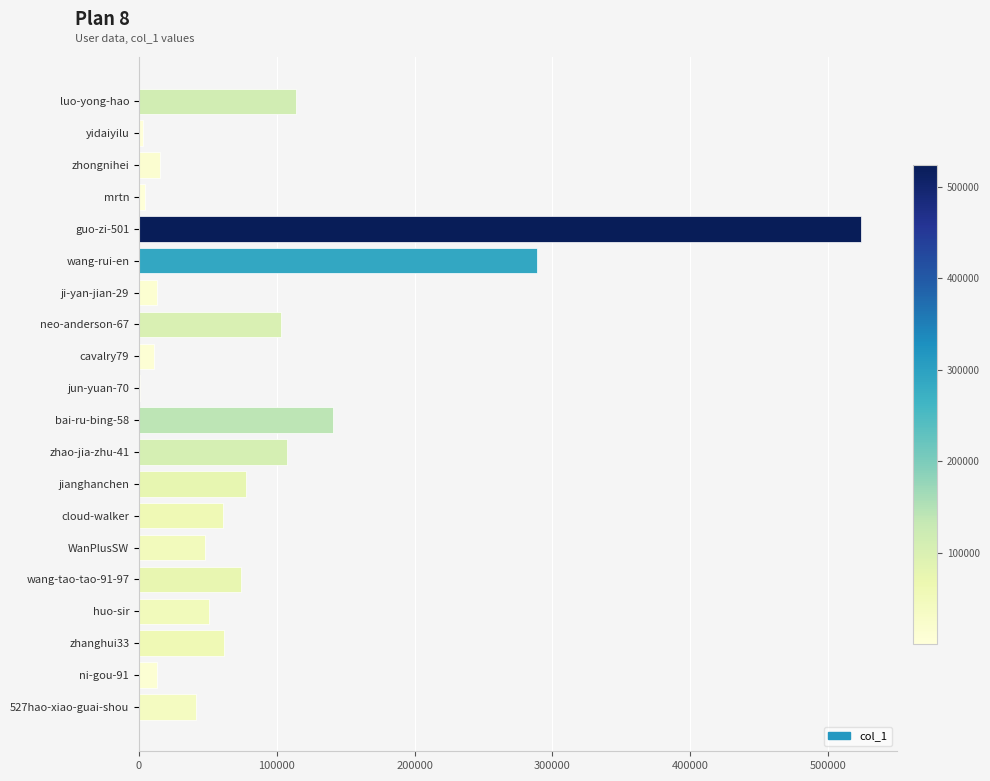

Which label corresponds to the largest value in the chart?

guo-zi-501